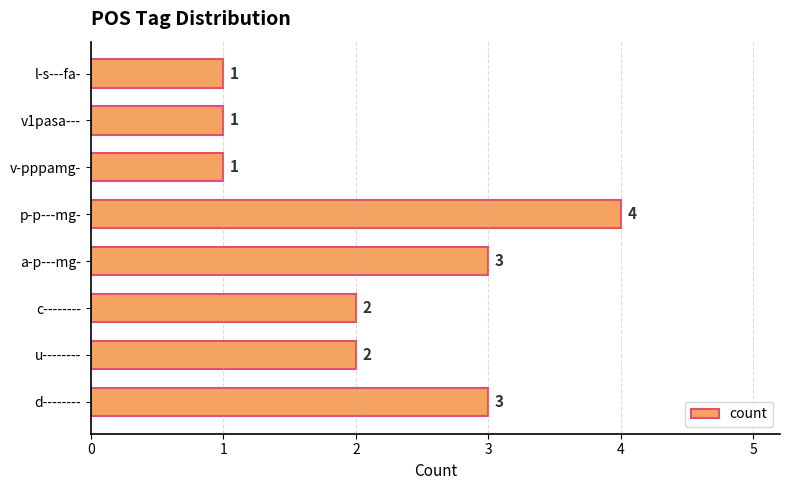

What value does the data have at d--------?

3